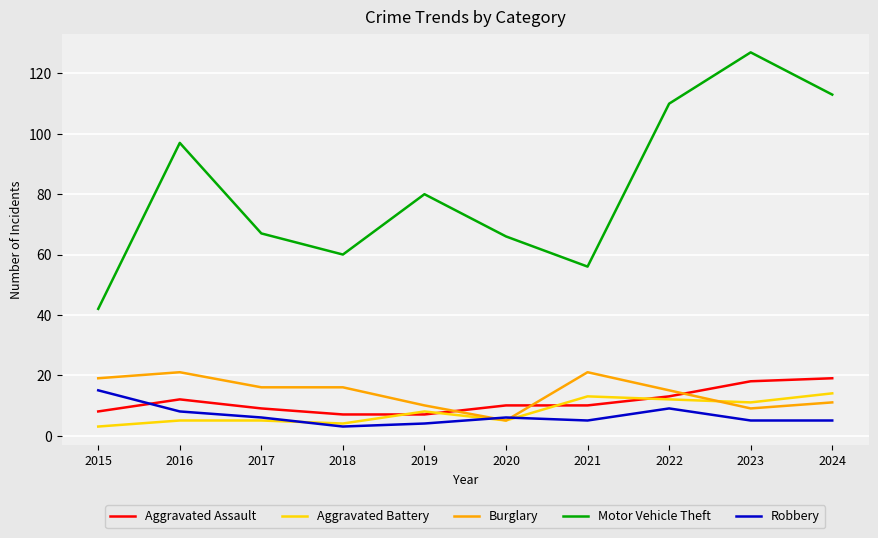

How many interior local valleys does the Motor Vehicle Theft series have?

2